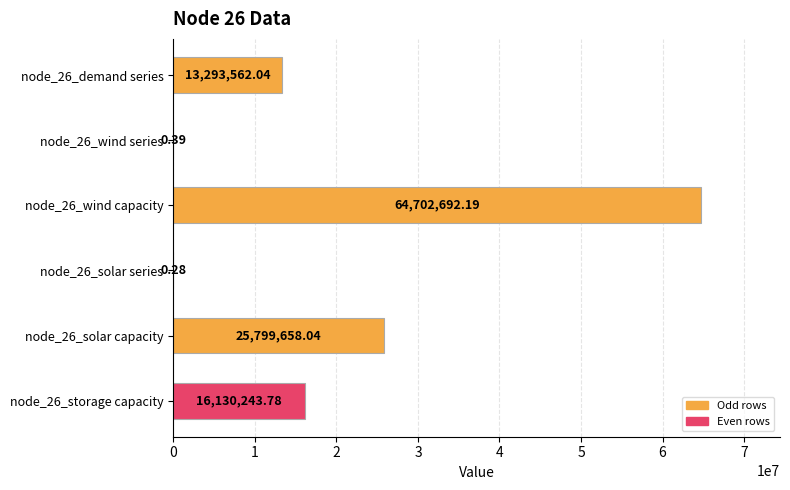

Which has a higher value, node_26_solar series or node_26_wind series?

node_26_wind series